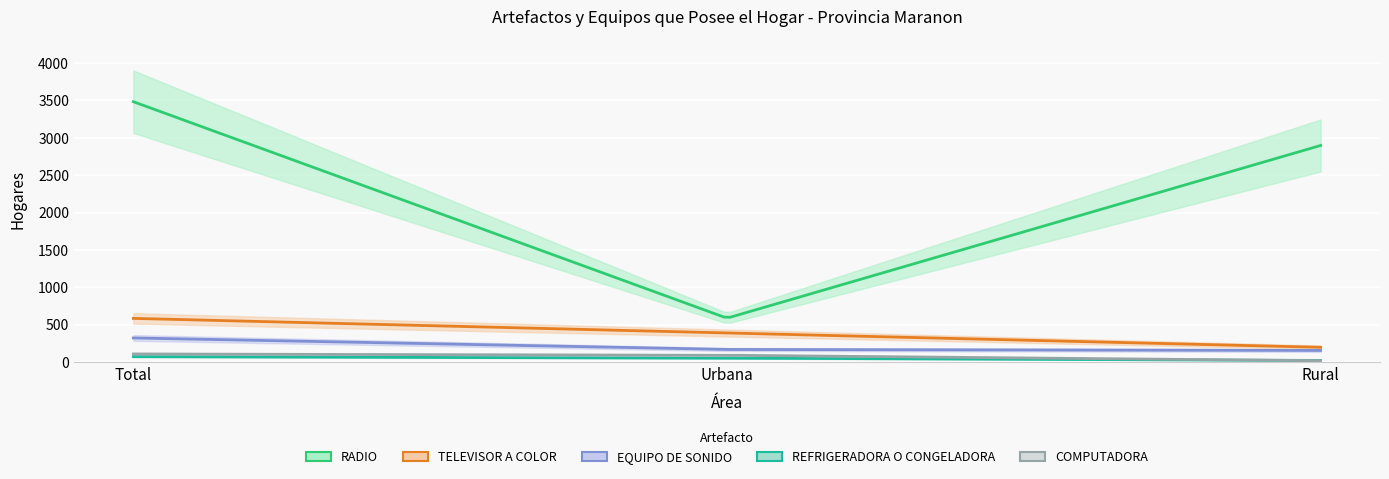

What is the value of the REFRIGERADORA O CONGELADORA point at the 2nd from the left?

51